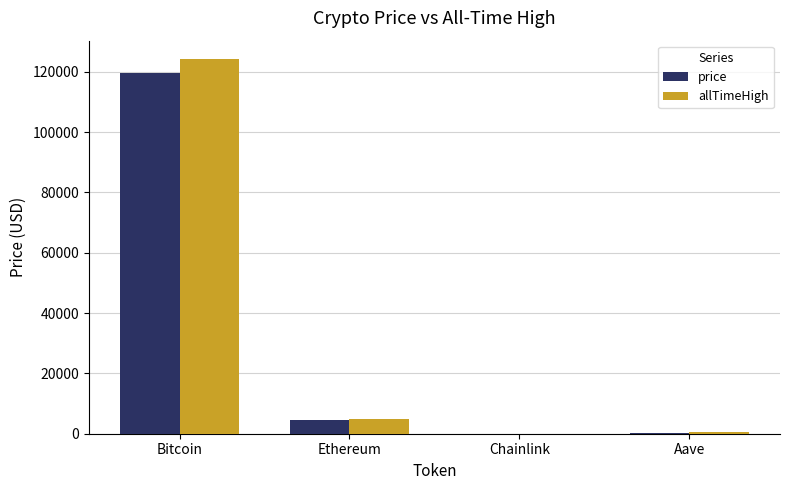

At which label is price closest to 59870?

Ethereum